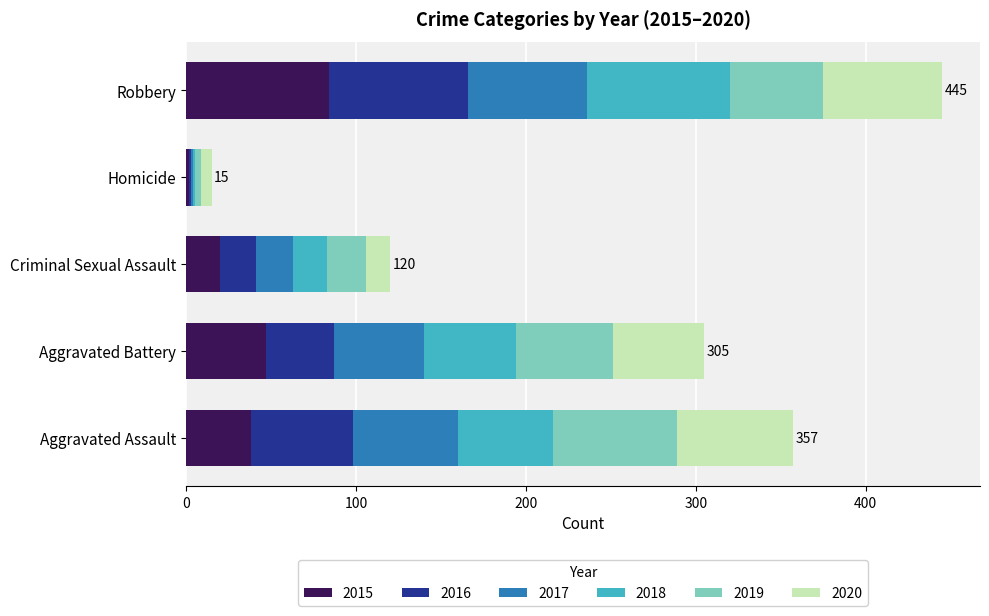

How many series are shown in this chart?

6